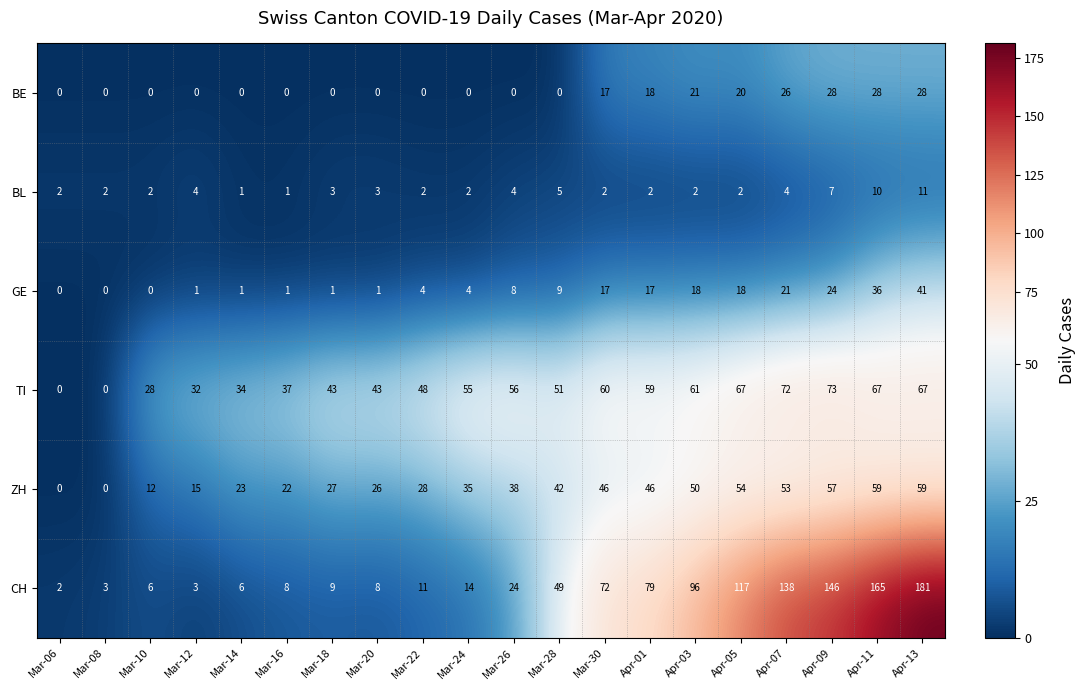

At which label does BL reach its peak?

Apr-13